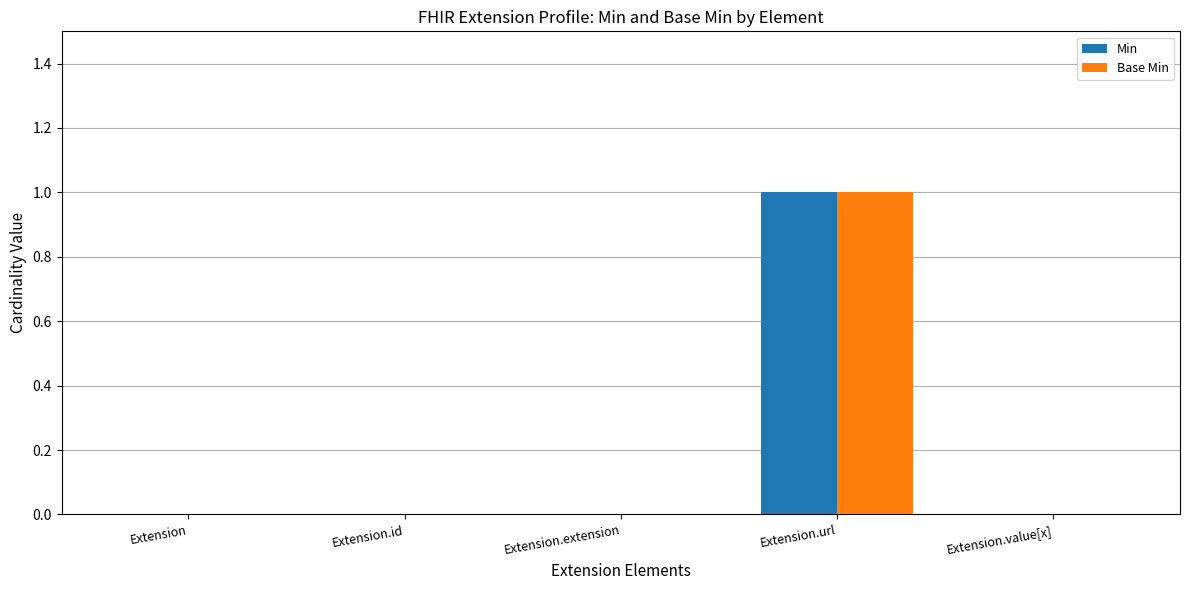

Reading left to right, what are all the values shown in this chart?

Min: Extension=0	Extension.id=0	Extension.extension=0	Extension.url=1	Extension.value[x]=0
Base Min: Extension=0	Extension.id=0	Extension.extension=0	Extension.url=1	Extension.value[x]=0